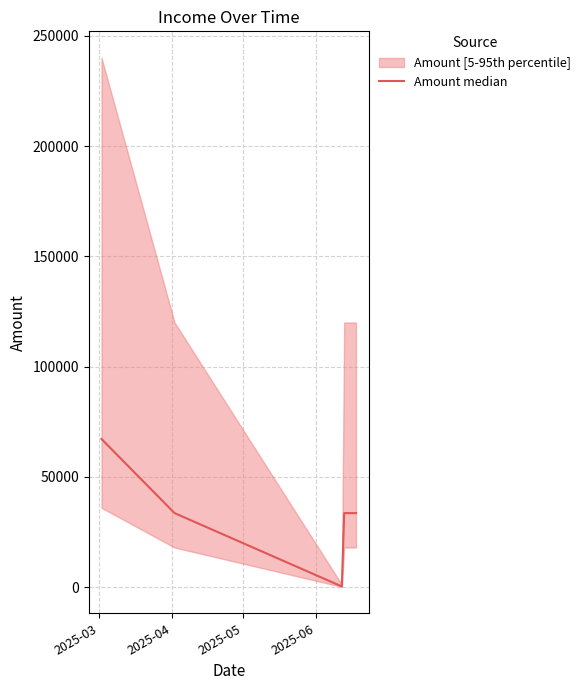

What is the maximum value for Amount median?

67200.0